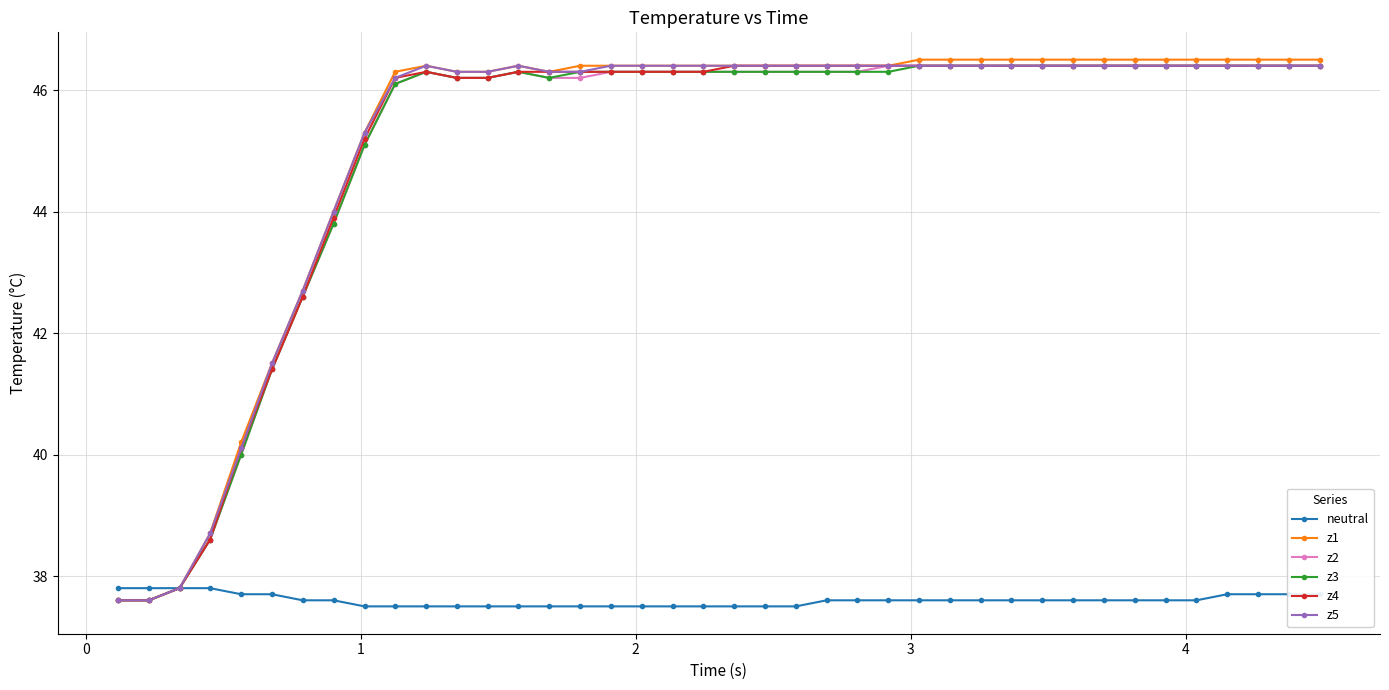

At how many categories does at least one series exceed 38?

37